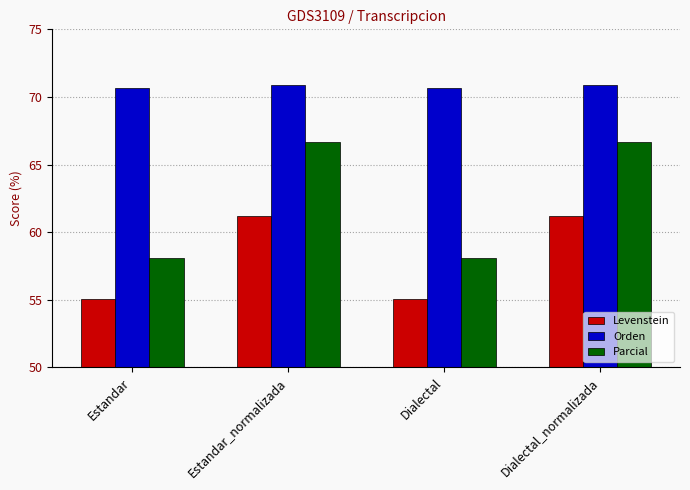

True or false: Orden has a value of 70.9 at Dialectal_normalizada.

True